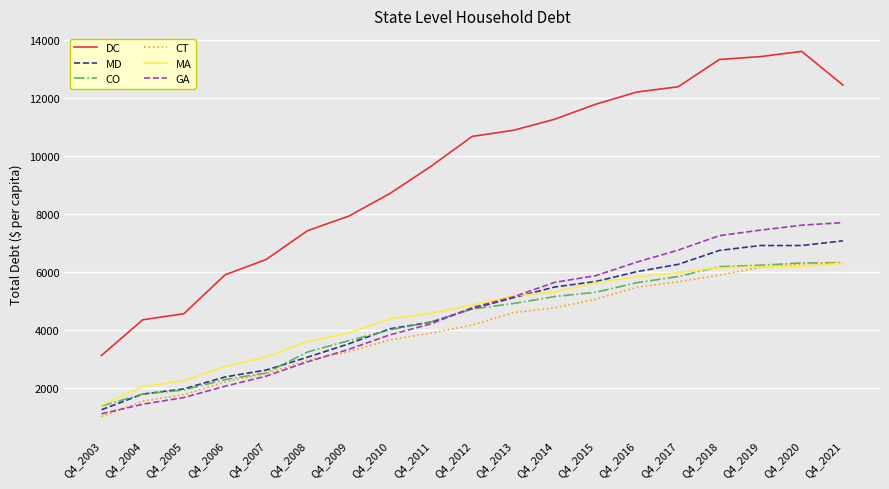

What is the minimum value shown in the chart?

1010